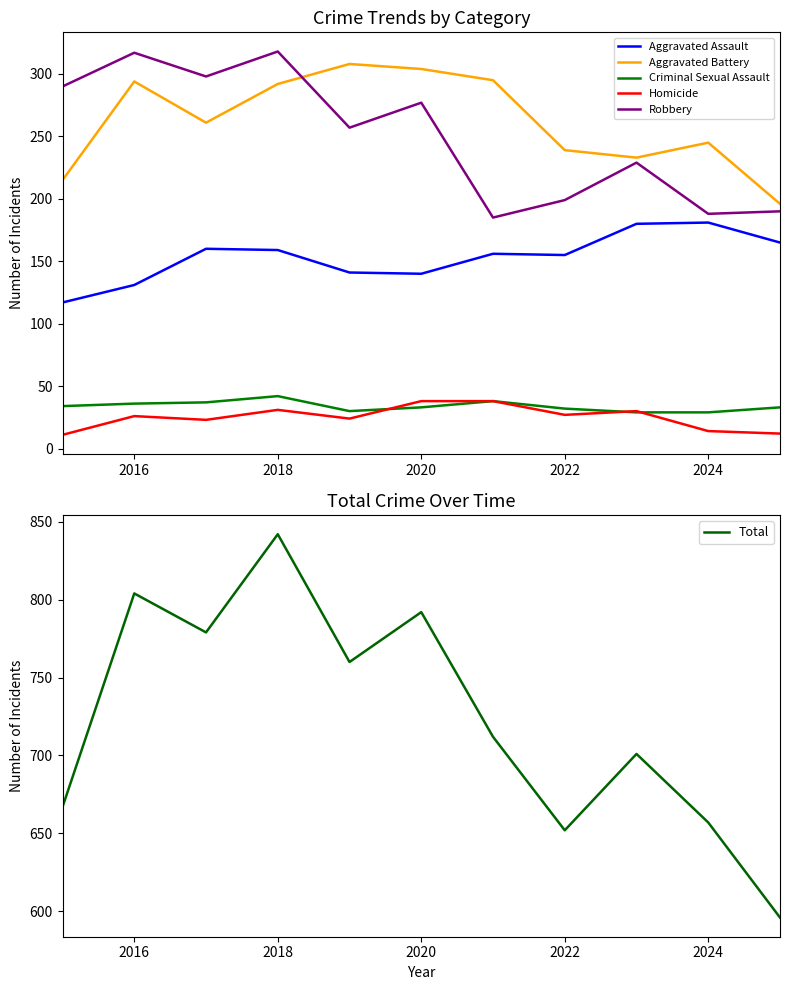

The Criminal Sexual Assault series shows 29 at 2024. True or false?

True